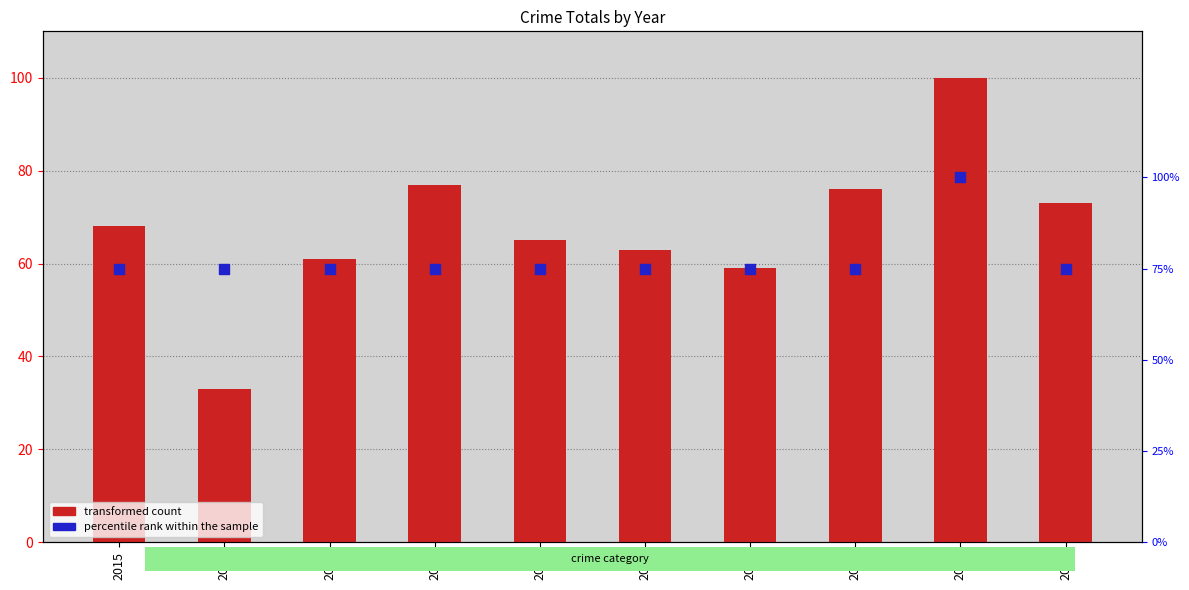

Which series has the widest spread of Y values?

transformed count